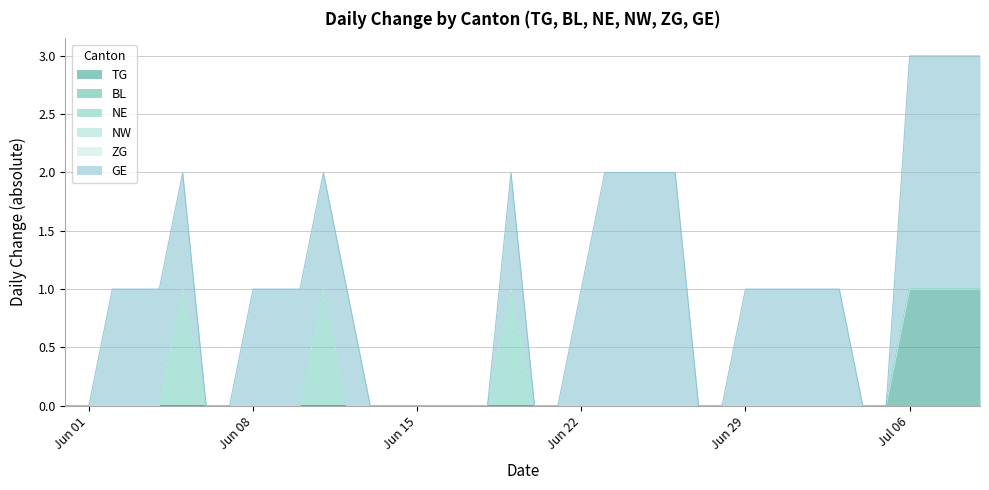

True or false: TG has more than 2 points higher than both neighbors.

False